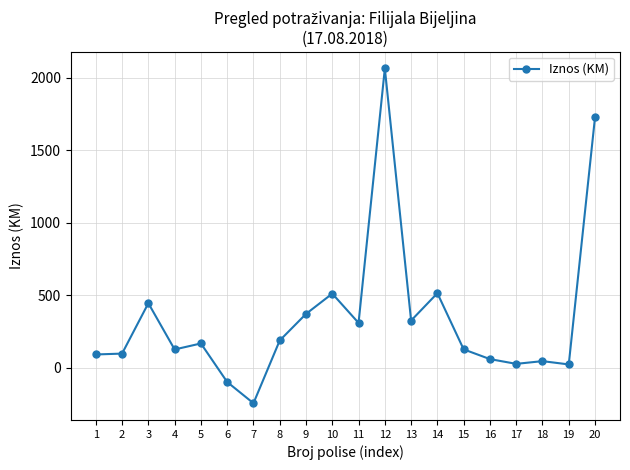

What is the maximum value shown in the chart?

2064.0